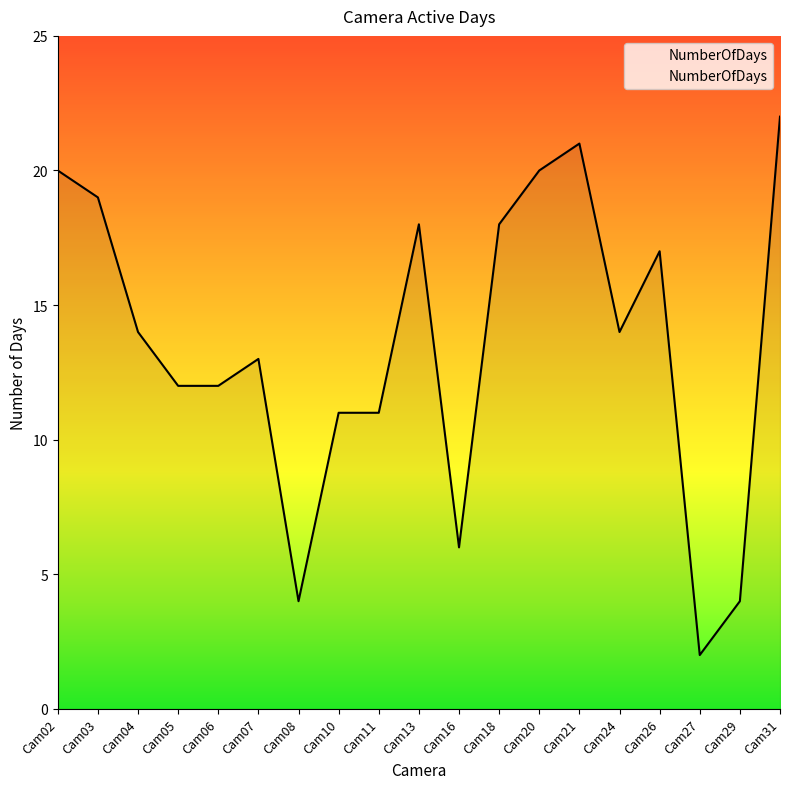

What is the difference between the maximum and minimum values?

20